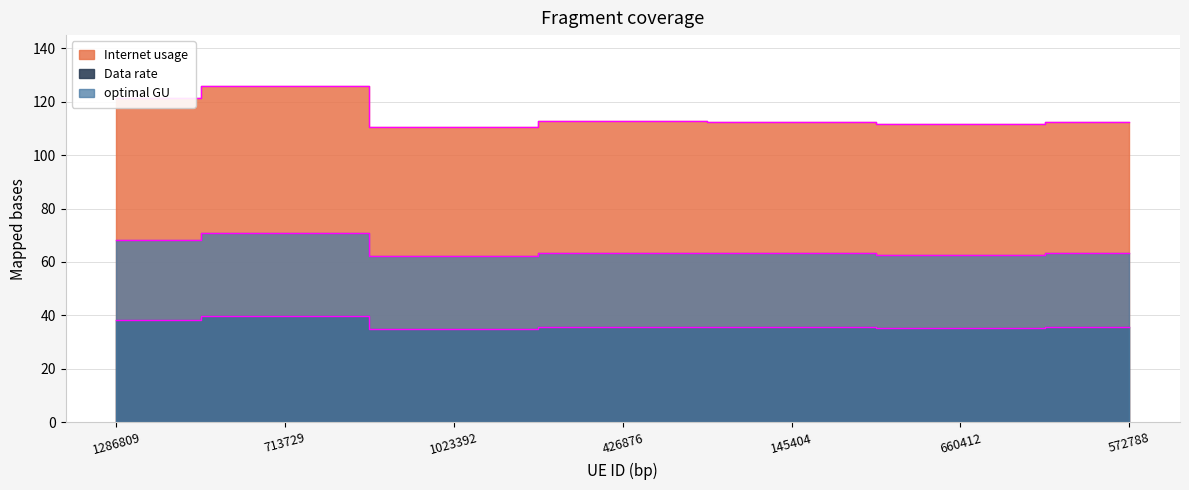

Does the chart display data point markers on the line(s)?

No